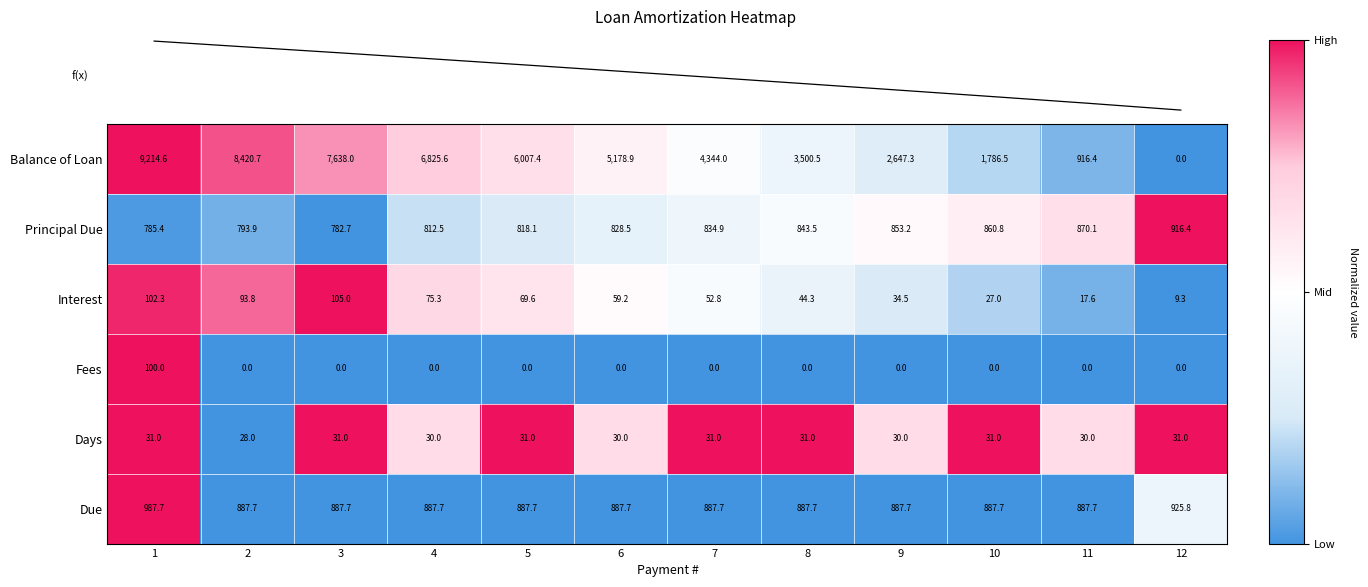

The Fees series shows 0.0 at 9. True or false?

True